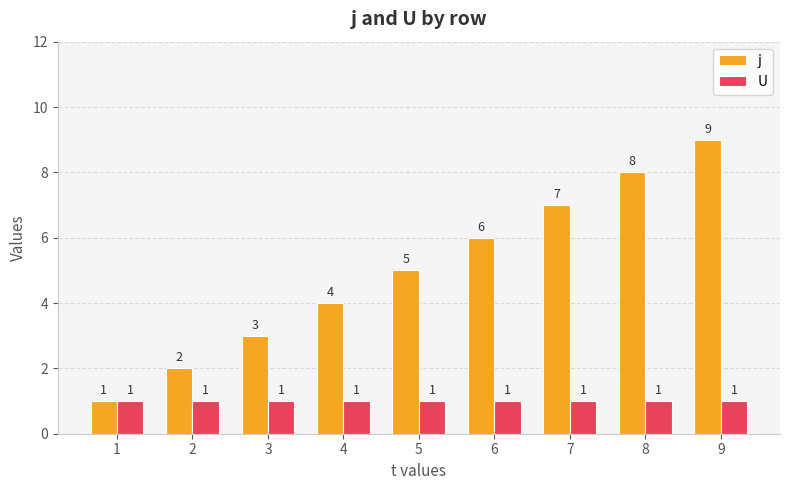

The value of U at 3 is 2. True or false?

False